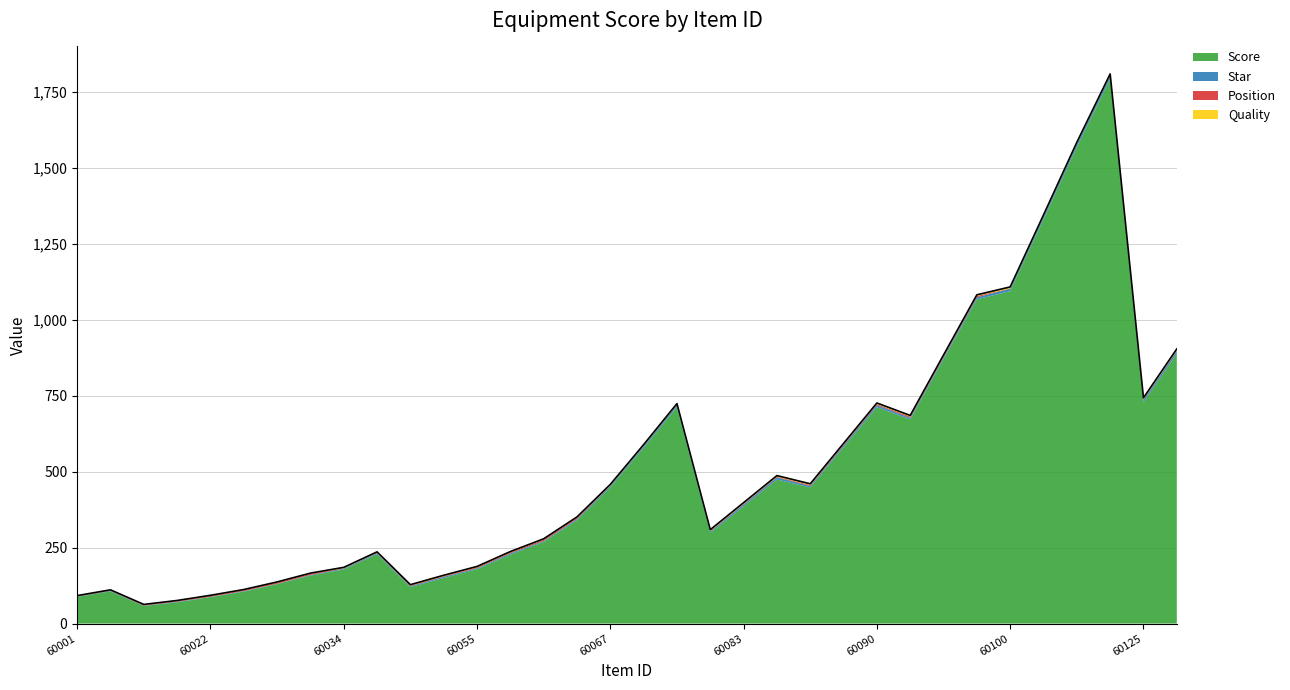

Between 60068 and 60102, which is larger?

60102